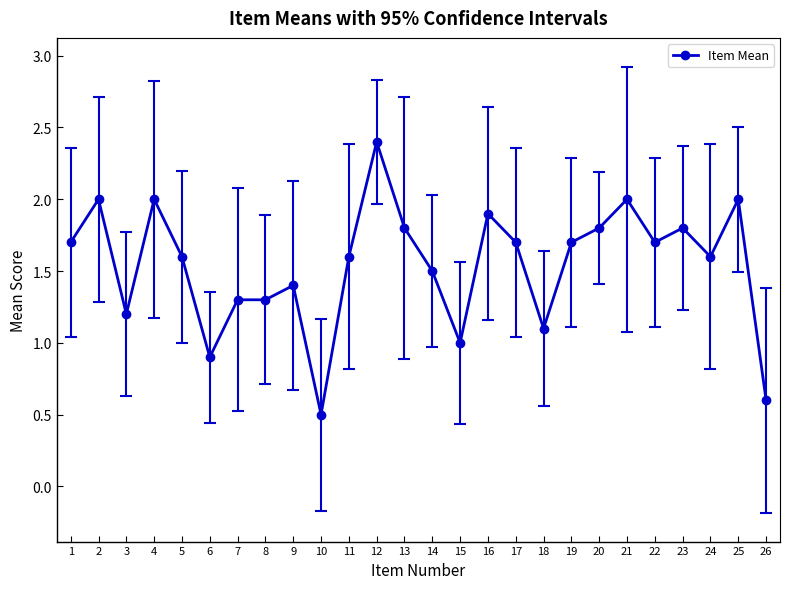

At which label does the data first exceed 1?

1